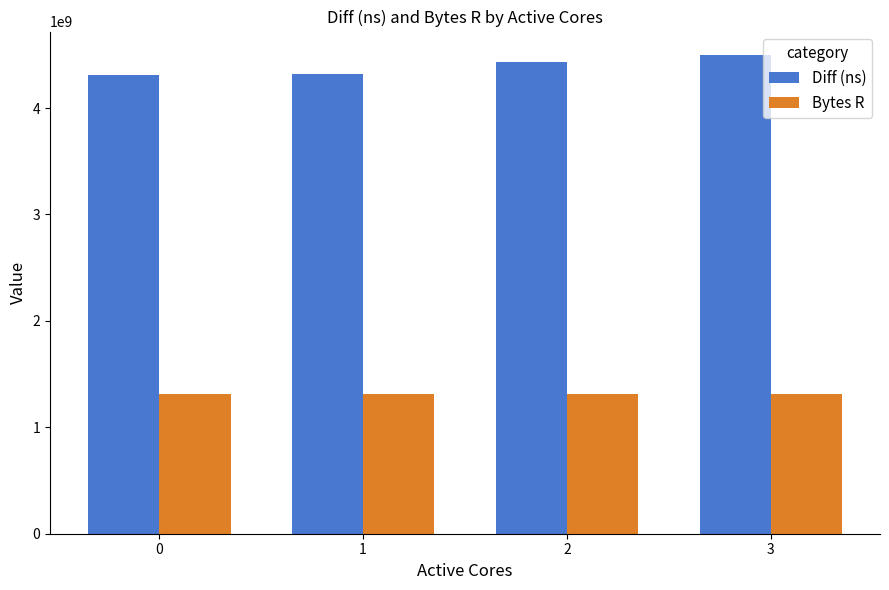

At how many categories does at least one series exceed 2670933265?

4